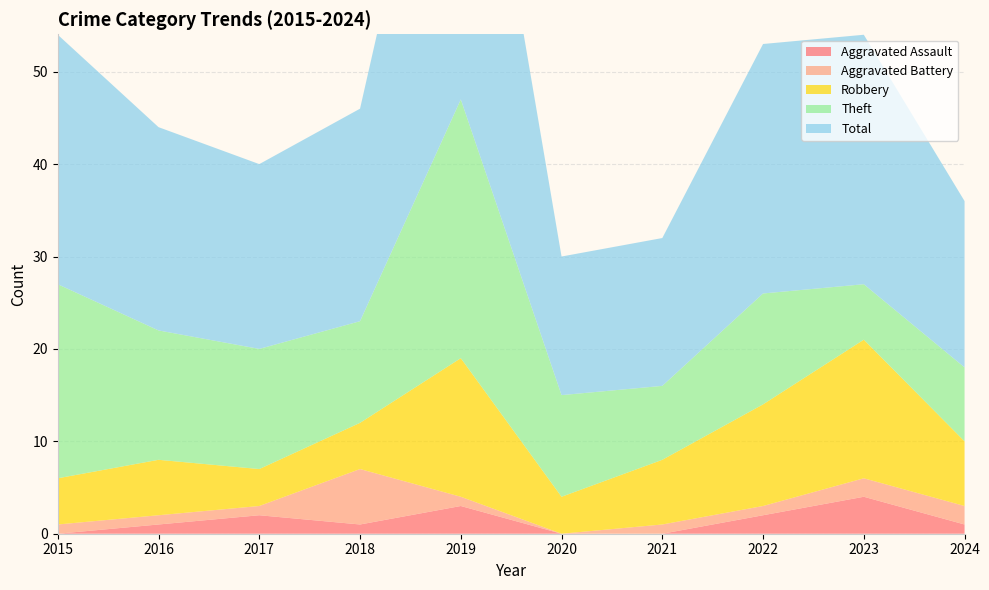

Reading left to right, list all the values displayed in this chart.

Aggravated Assault: 0	1	2	1	3	0	0	2	4	1
Aggravated Battery: 1	1	1	6	1	0	1	1	2	2
Robbery: 5	6	4	5	15	4	7	11	15	7
Theft: 21	14	13	11	28	11	8	12	6	8
Total: 27	22	20	23	47	15	16	27	27	18